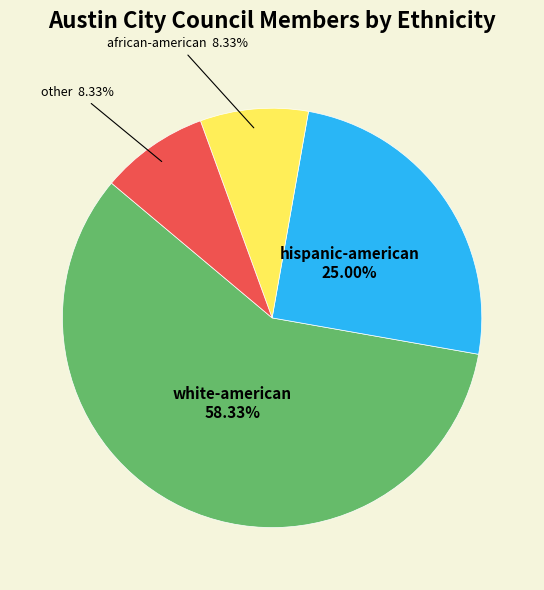

True or false: african-american accounts for 8% of the total.

True